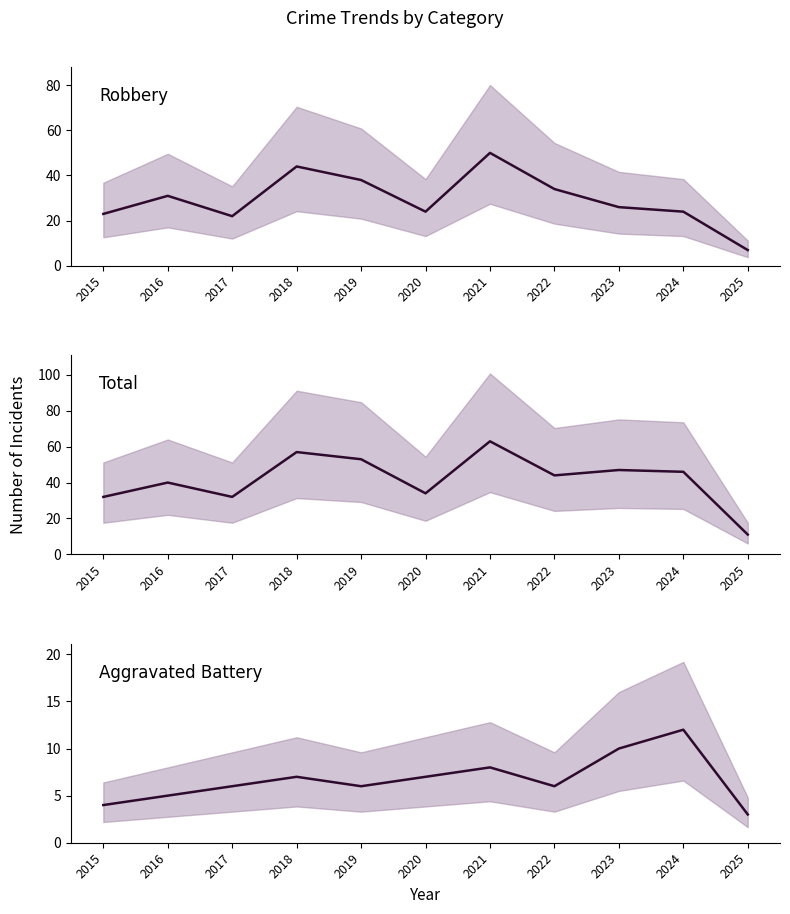

True or false: Total and Robbery cross at least once.

False